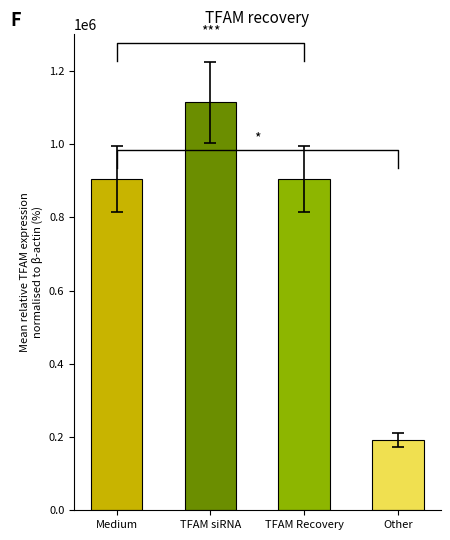

What is the approximate value at Medium, to the nearest 10?

904480